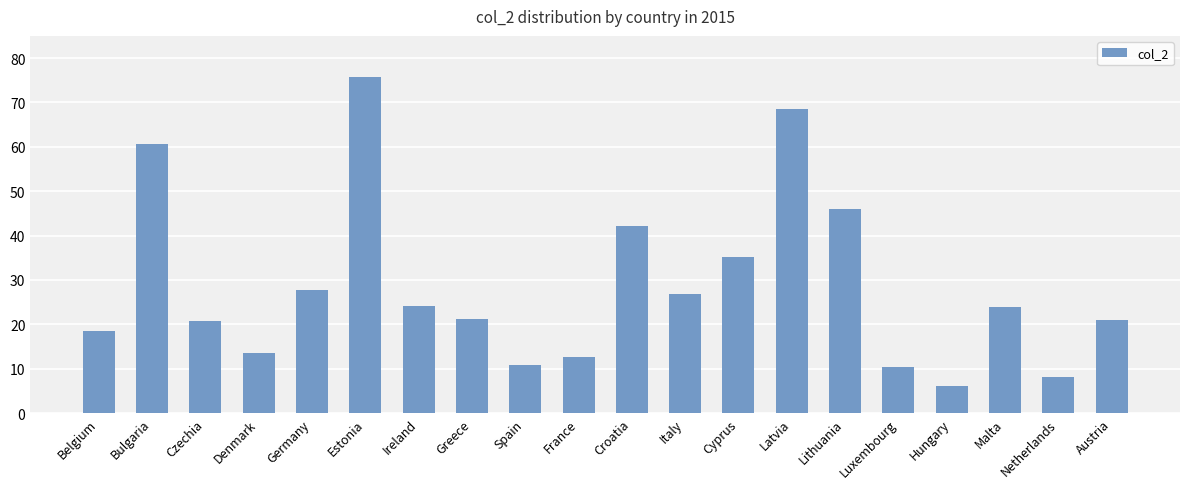

What is the sum of all values?

574.3